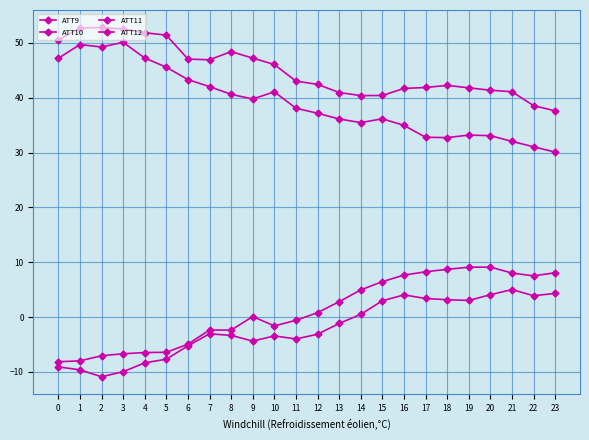

Is it true that ATT12 equals -1.2 at 13?

True